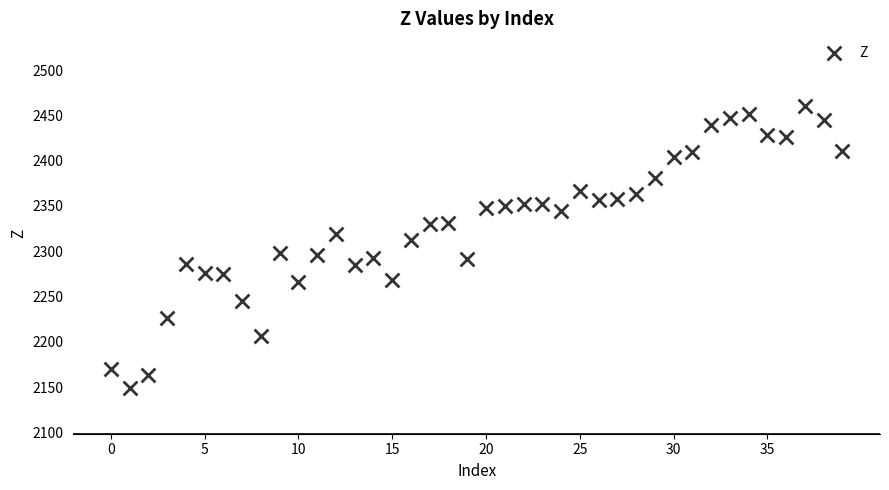

What is the range of Y values (max minus min)?

312.2